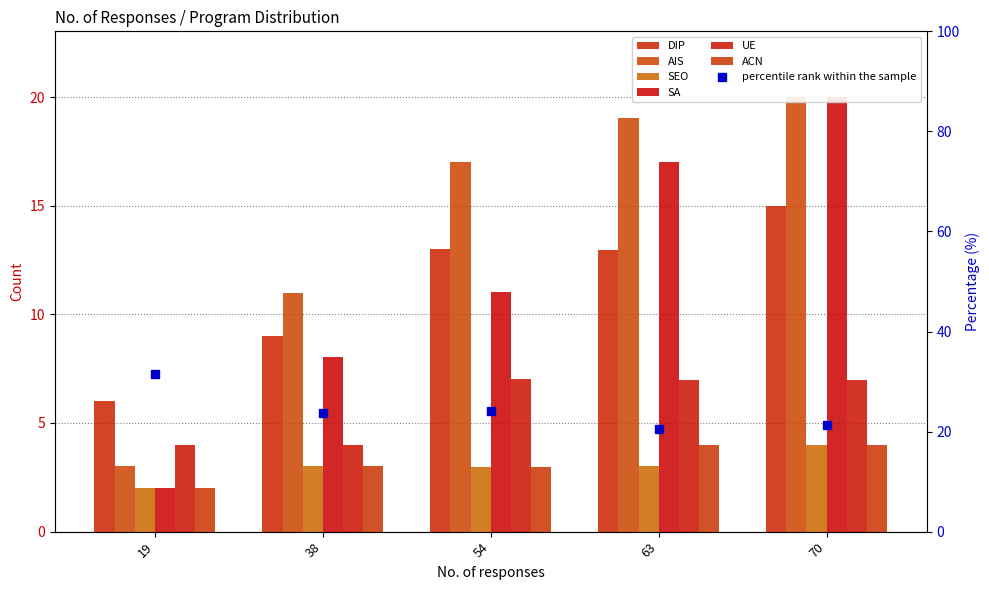

The ACN series shows 4.0 at 70. True or false?

True